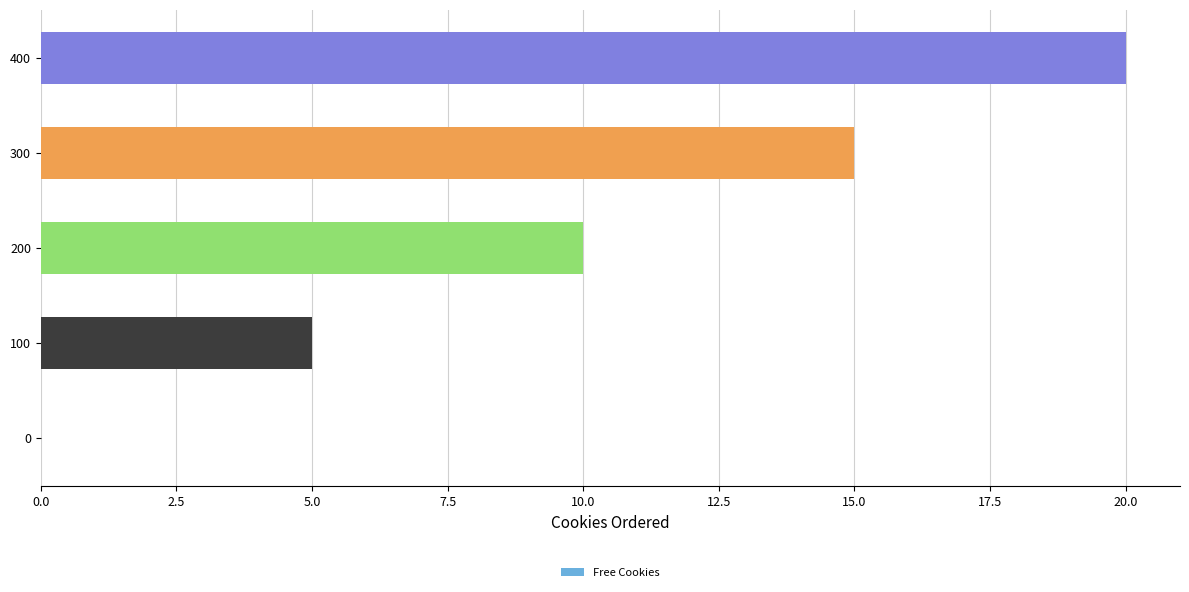

Which has a higher value, 100 or 400?

400